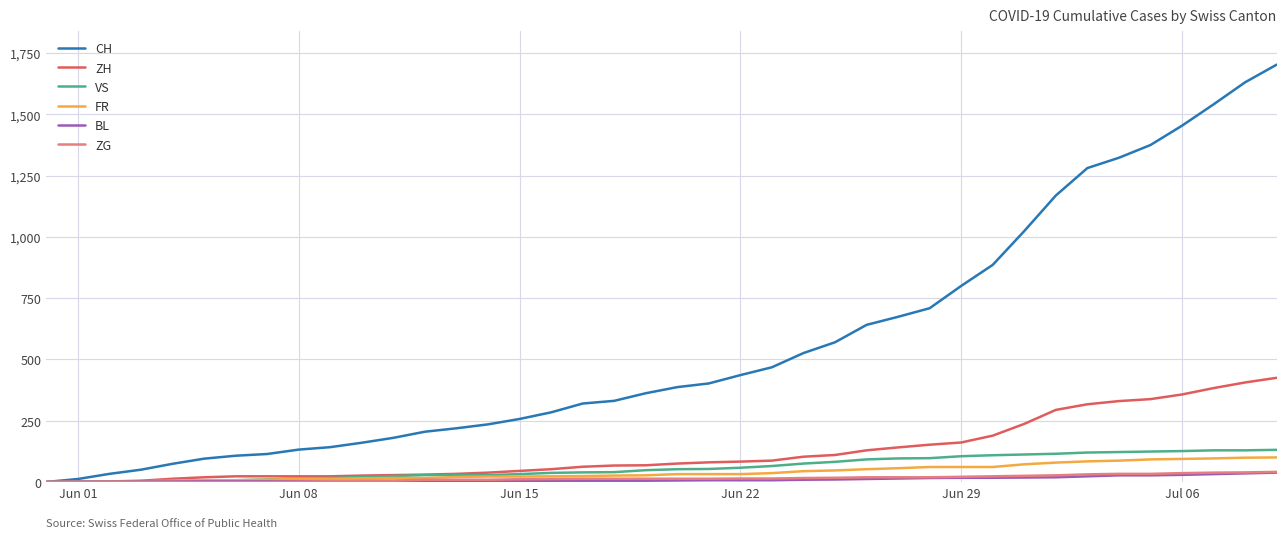

What is the highest value of the FR series?

100